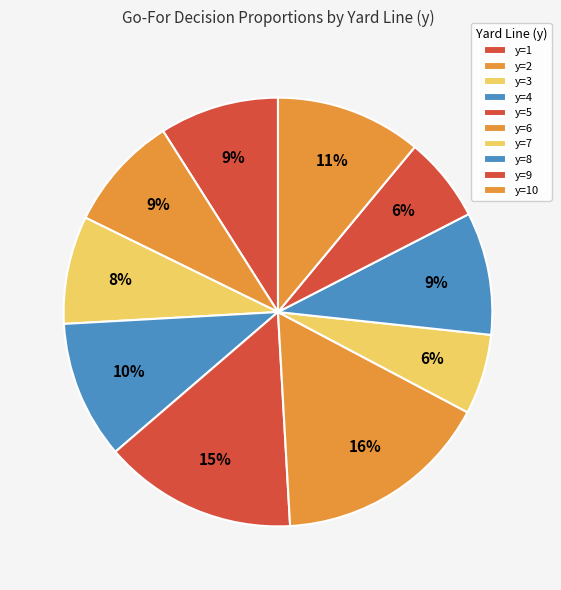

Does y=1 account for over 50% of the chart?

No